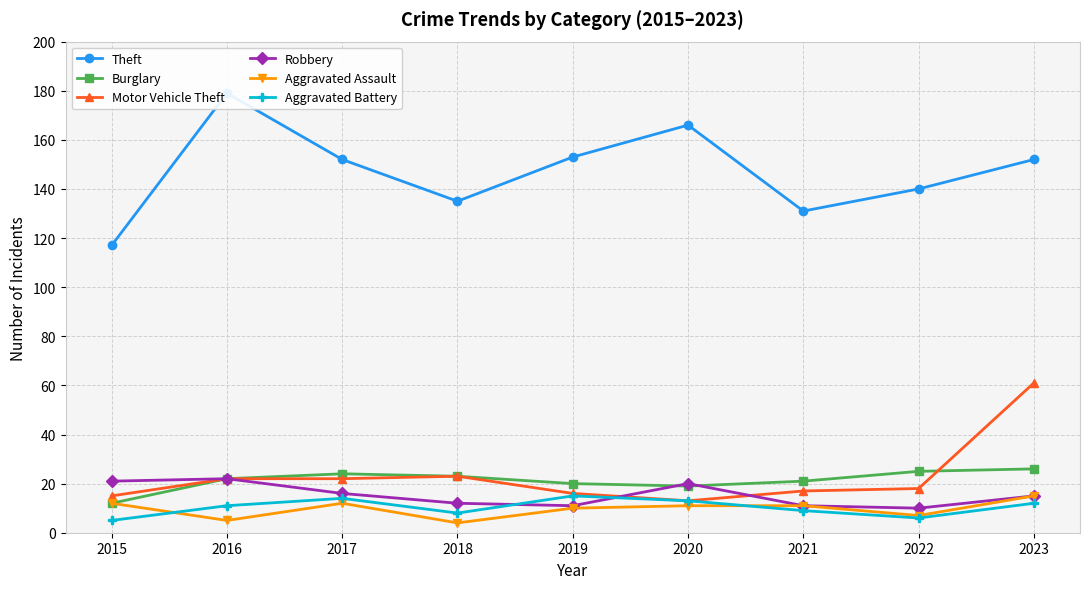

Reading right to left, extract all data points from this chart.

Theft: 152	140	131	166	153	135	152	179	117
Burglary: 26	25	21	19	20	23	24	22	12
Motor Vehicle Theft: 61	18	17	13	16	23	22	22	15
Robbery: 15	10	11	20	11	12	16	22	21
Aggravated Assault: 15	7	11	11	10	4	12	5	12
Aggravated Battery: 12	6	9	13	15	8	14	11	5